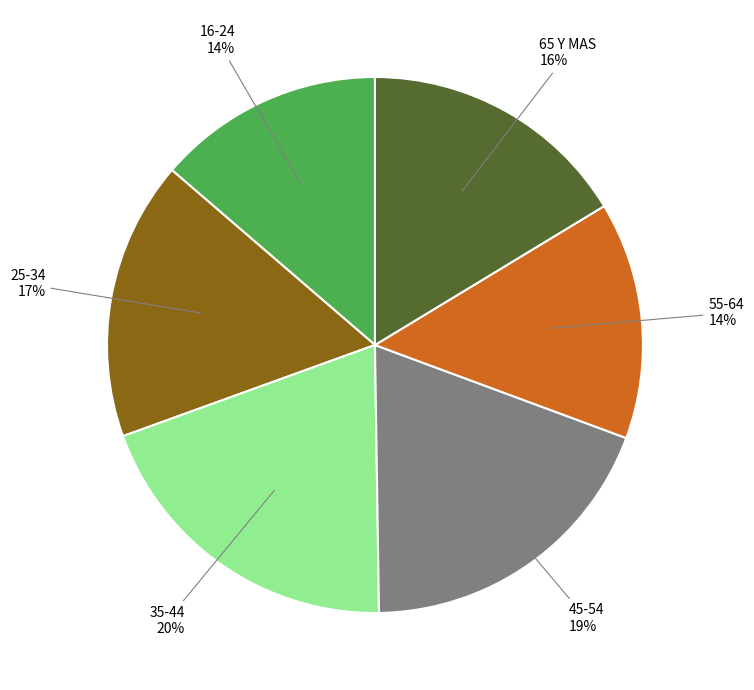

To the nearest percent, what is the average slice percentage?

17%